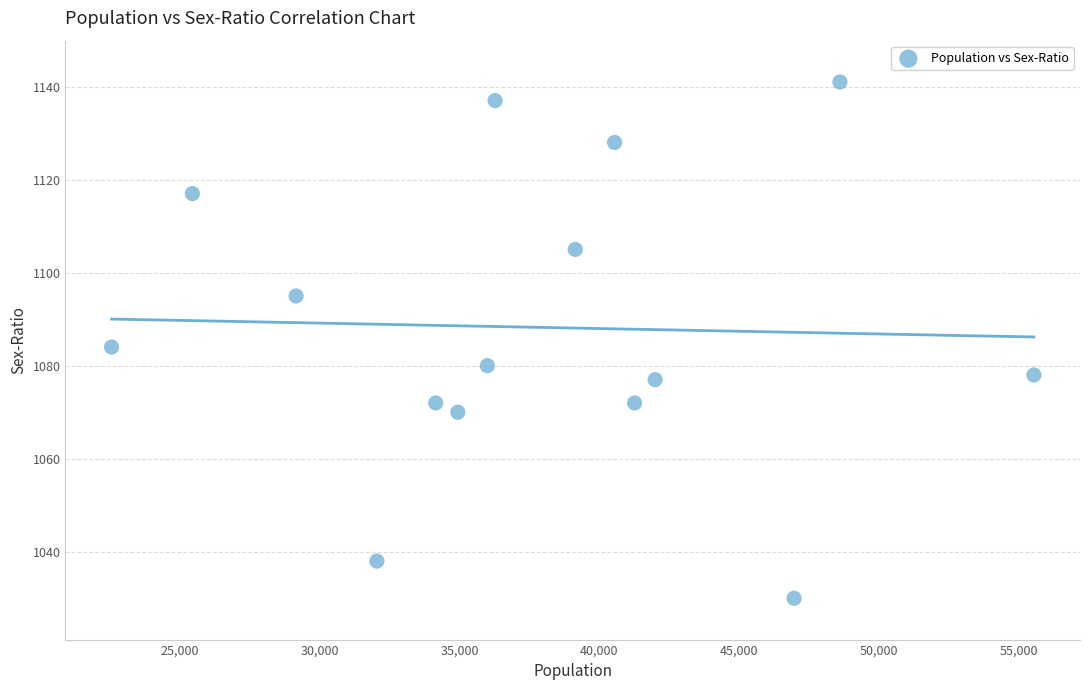

What is the range of X values (max minus min)?

32977